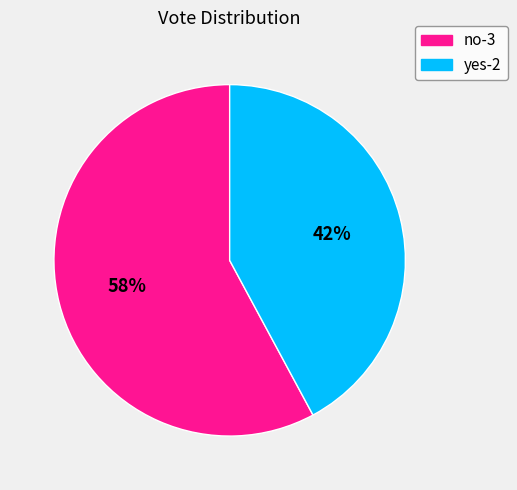

What is the largest slice in the pie chart?

no-3